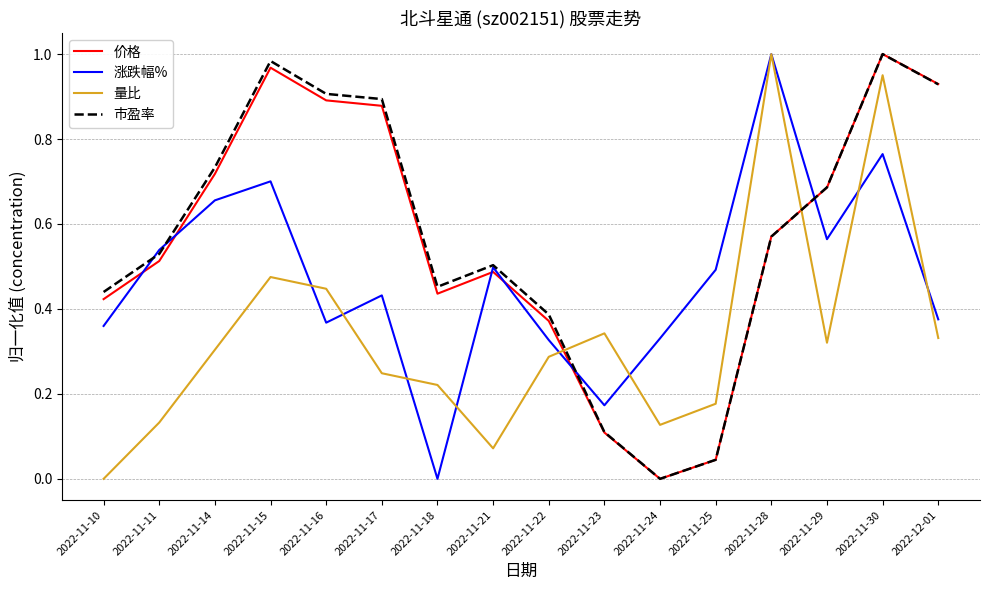

Is the value of 涨跌幅% at 2022-11-24 greater than the value of 市盈率 at 2022-11-29?

No